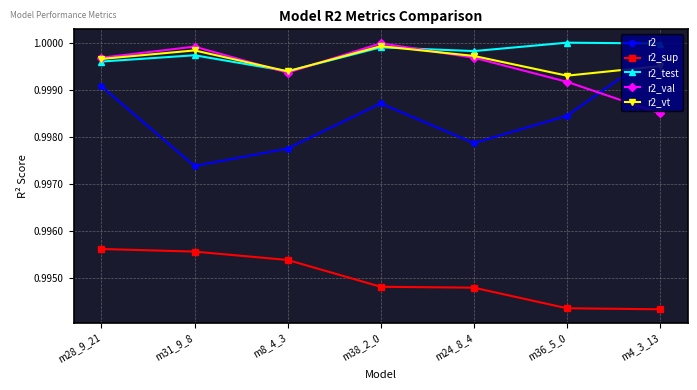

True or false: r2 has a value of 1.0 at m24_8_4.

True